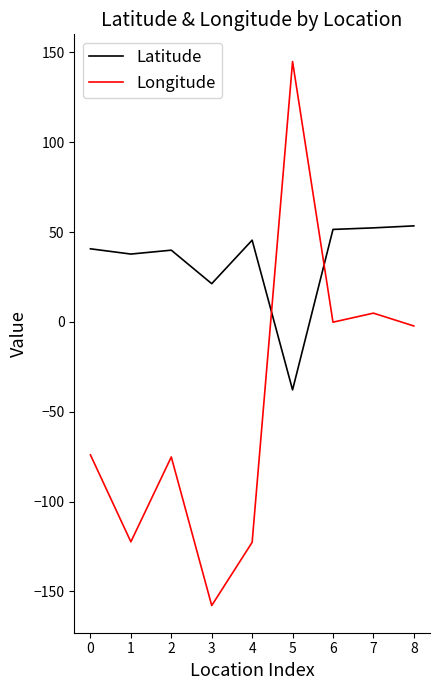

At which category is the sum across all series the highest?

5